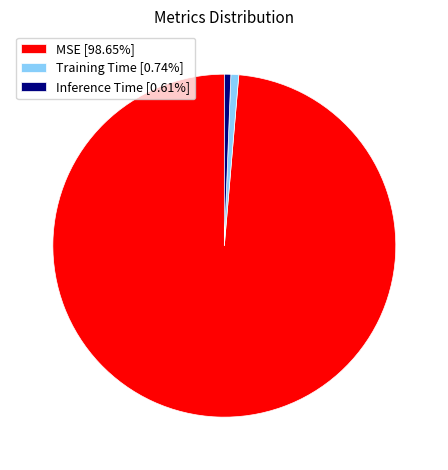

How many slices are in this pie chart?

3